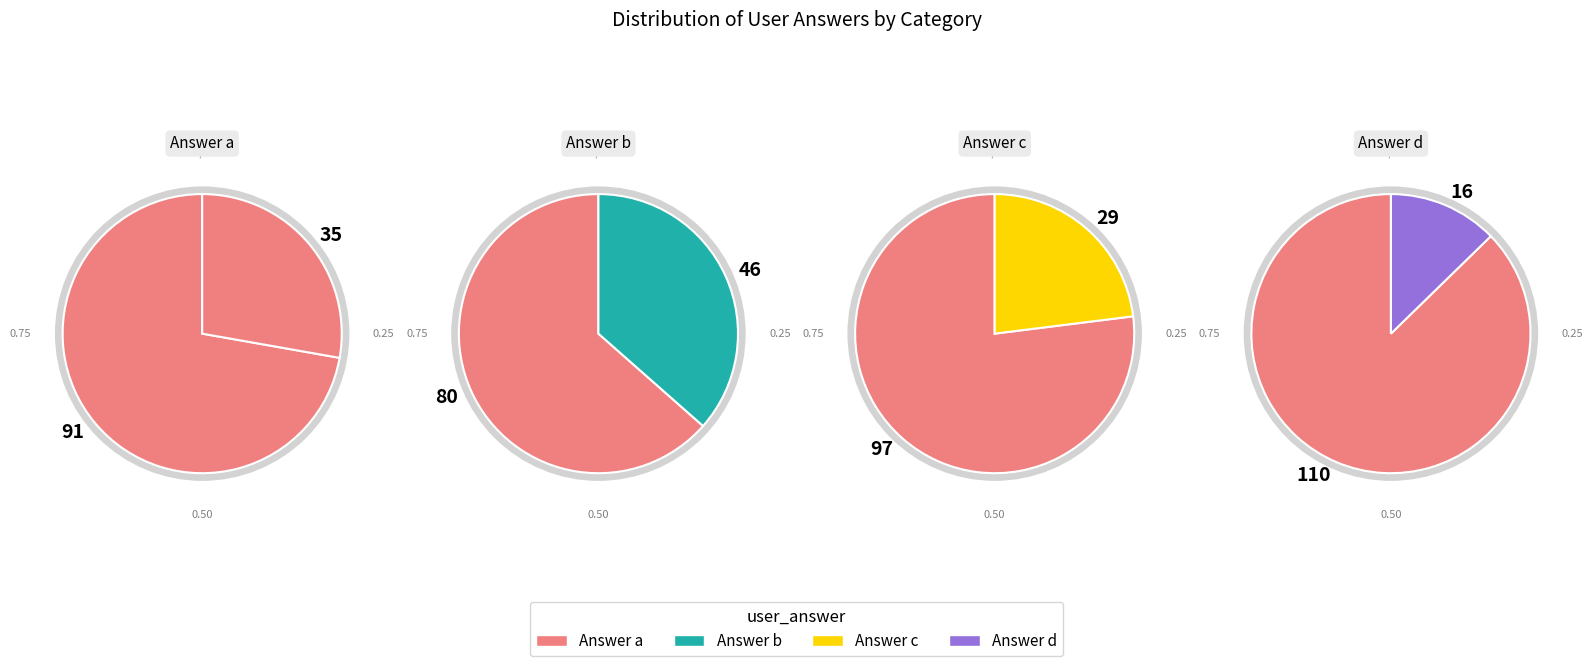

What is the change in value from a to d?

-19